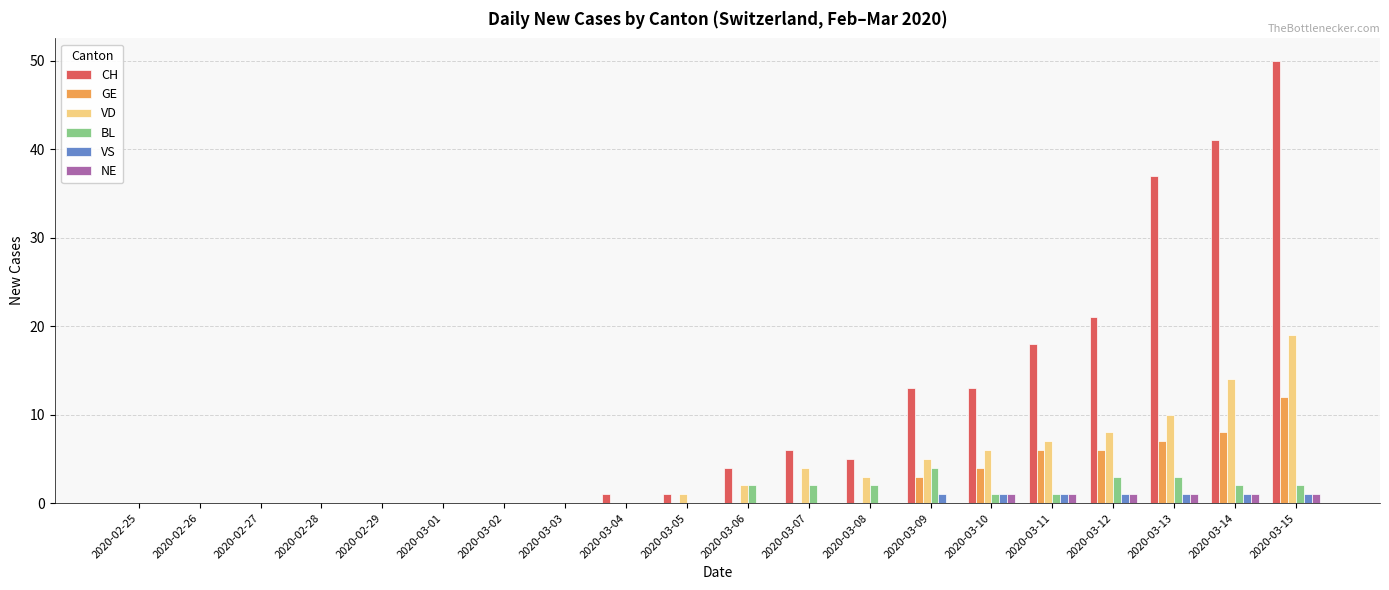

Is the value of NE at 2020-02-28 greater than the value of VD at 2020-03-10?

No